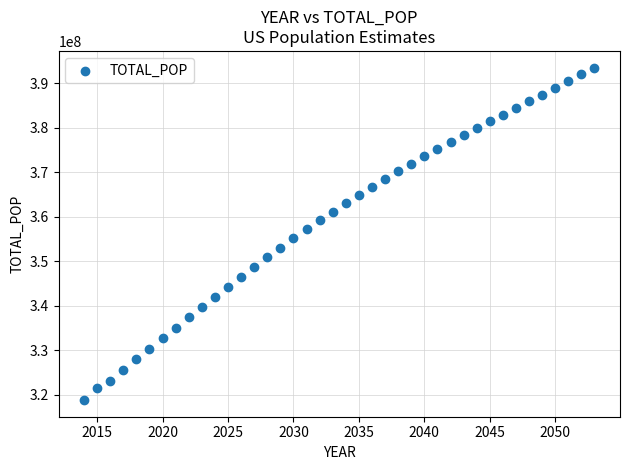

What is the range of X values (max minus min)?

39